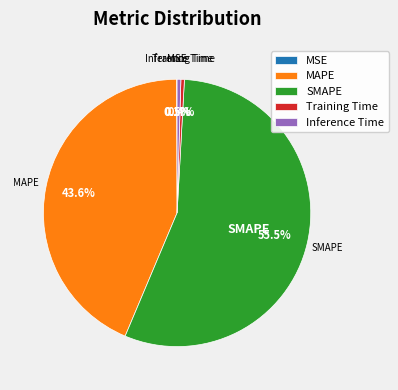

What percentage is the MAPE slice, to the nearest percent?

44%